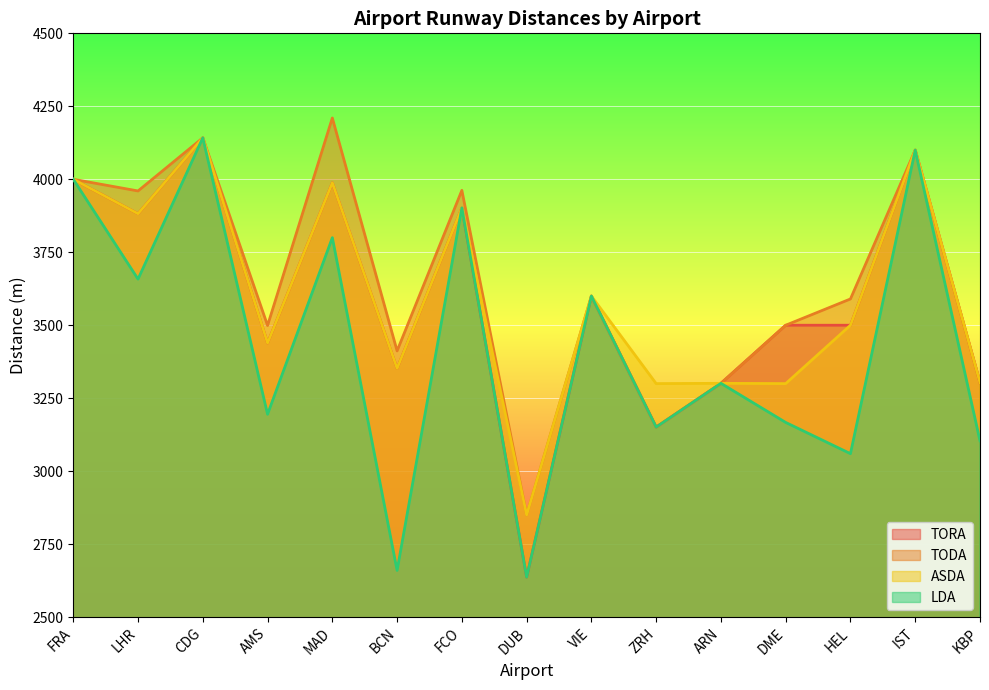

What is the difference between the TORA values at FRA and VIE?

400